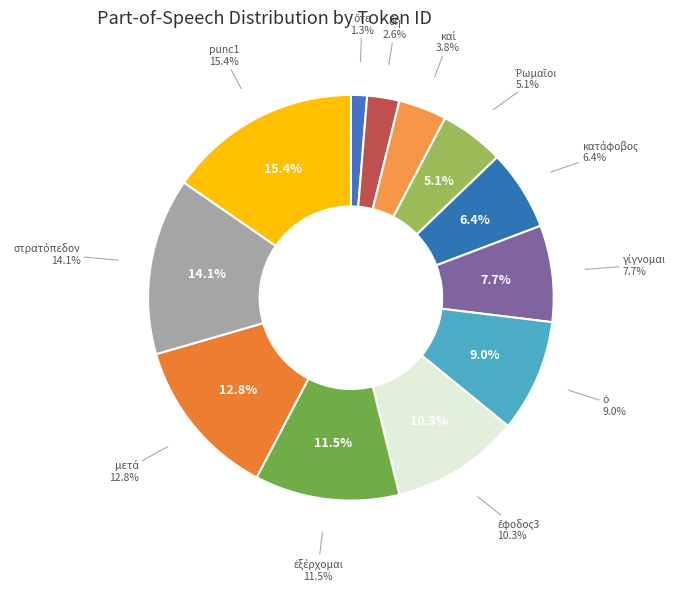

True or false: ὁ accounts for 1% of the total.

False